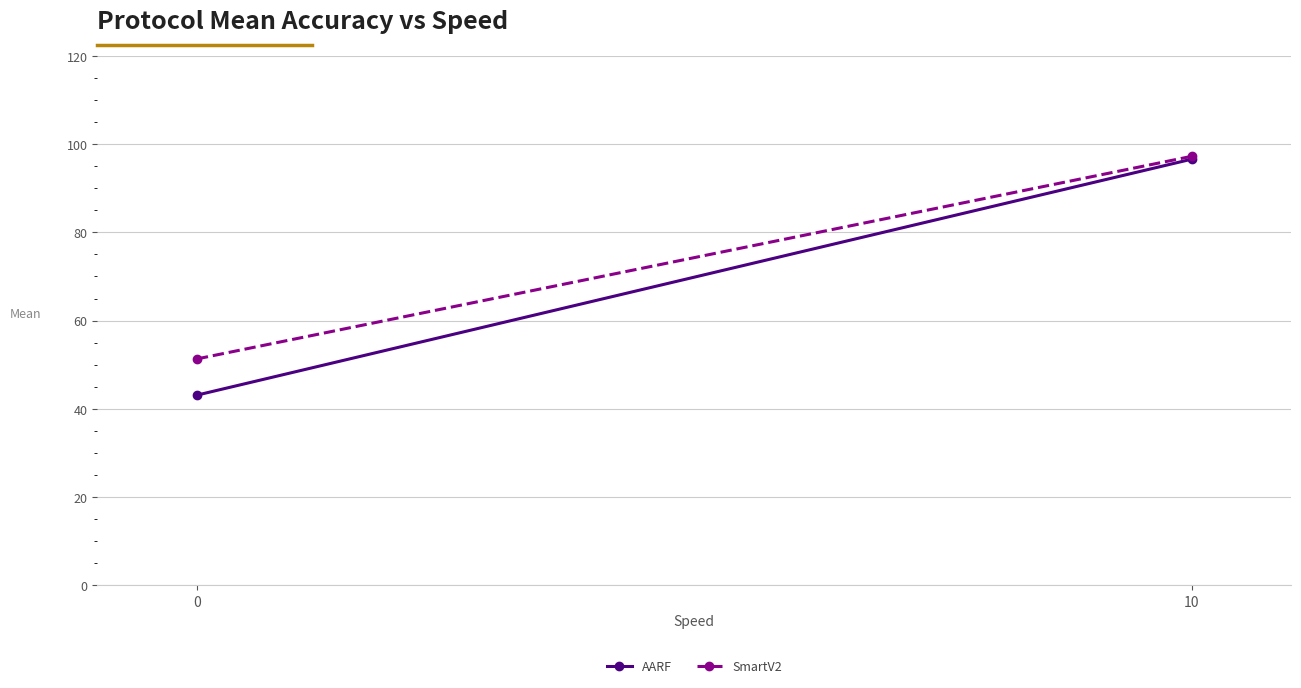

What is the sum of the SmartV2 values at 10 and 0?

148.6